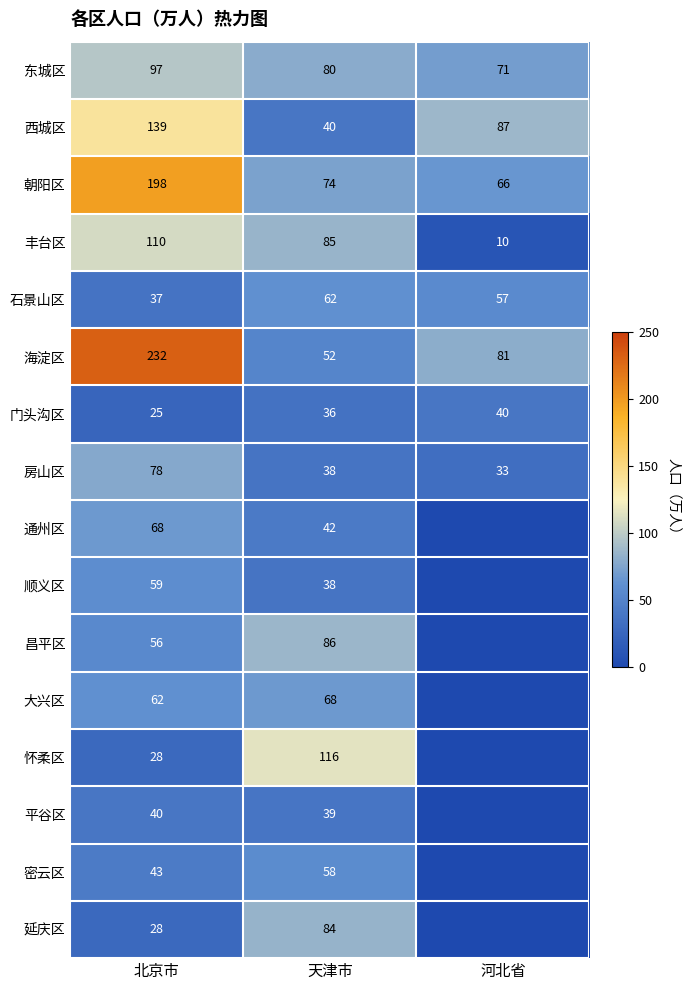

At how many categories does at least one series exceed 194?

1